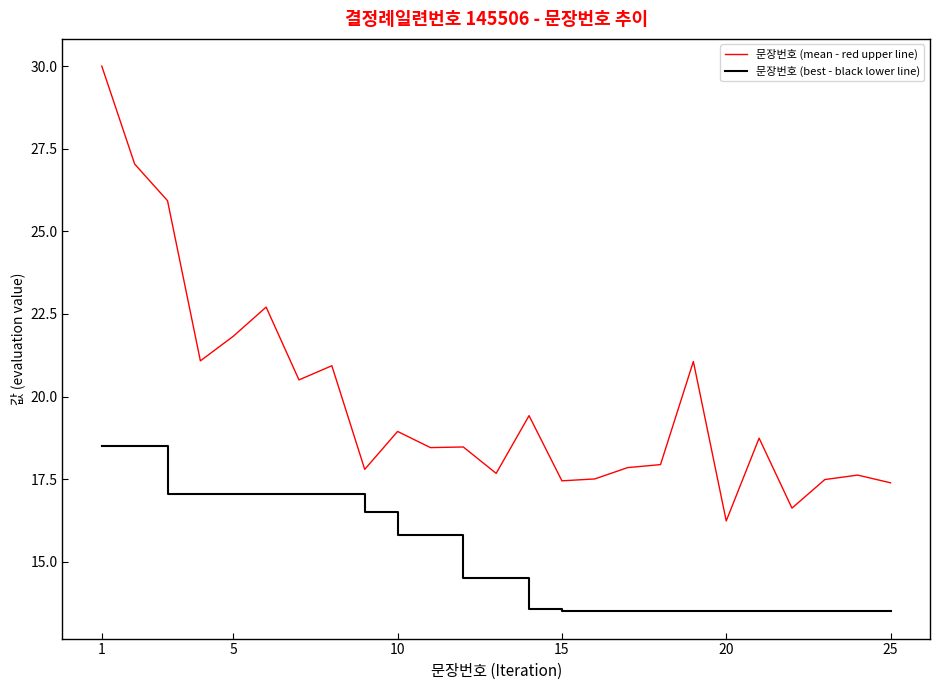

What is the difference between the maximum and minimum values in the 문장번호 (mean - red upper line) series?

13.8